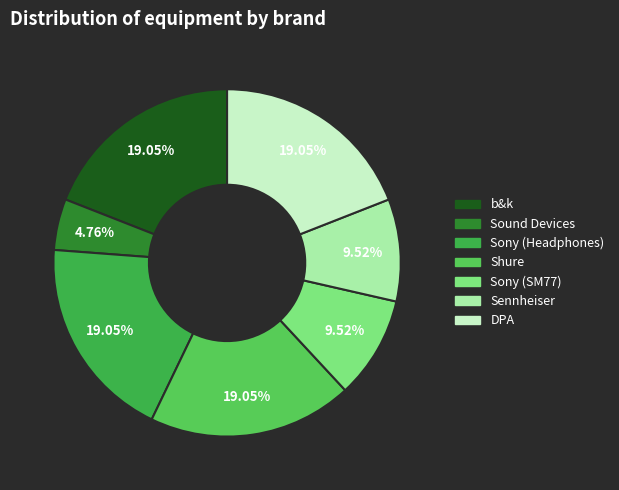

What percentage do Sound Devices and Shure together represent?

23.8%